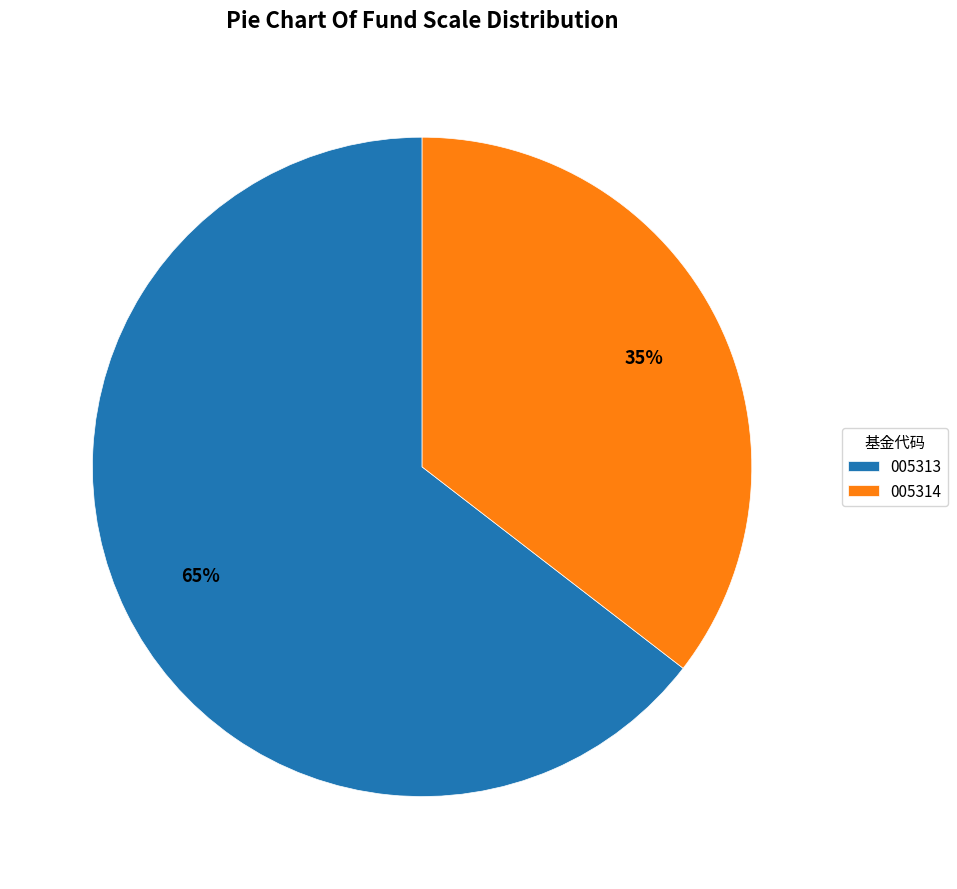

To the nearest percent, what is the combined percentage of 005314 and 005313?

100%